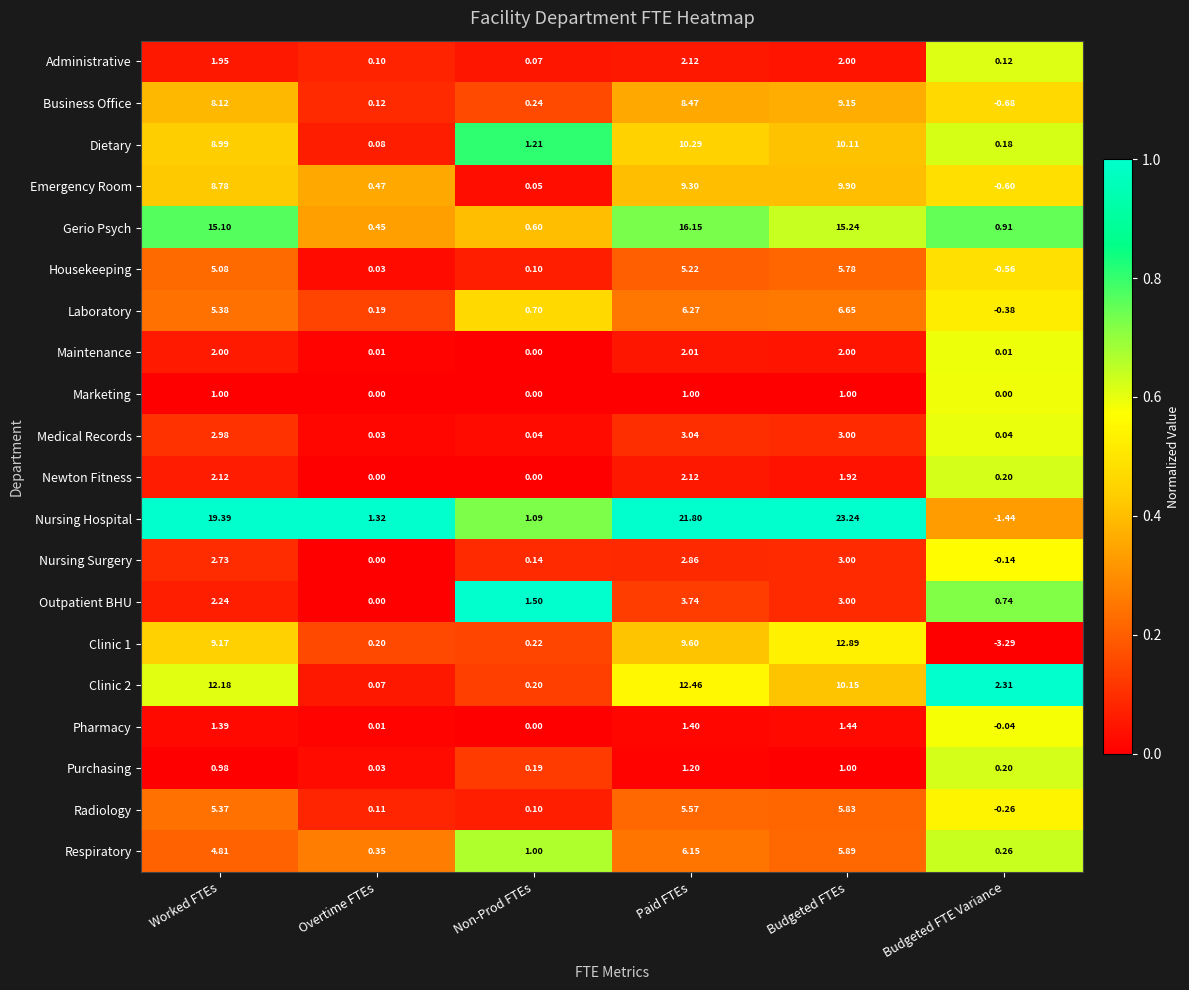

At which label is Housekeeping closest to 2?

Non-Prod FTEs